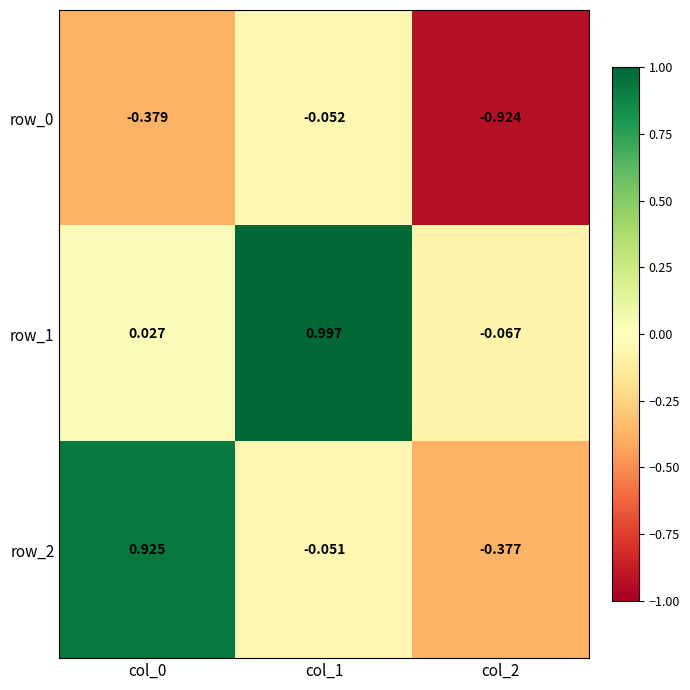

At which category is the sum across all series the highest?

col_1